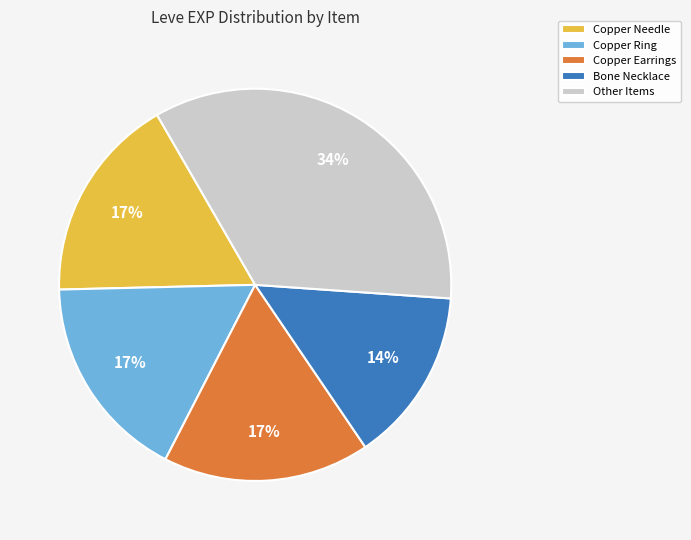

How many slices are in this pie chart?

5